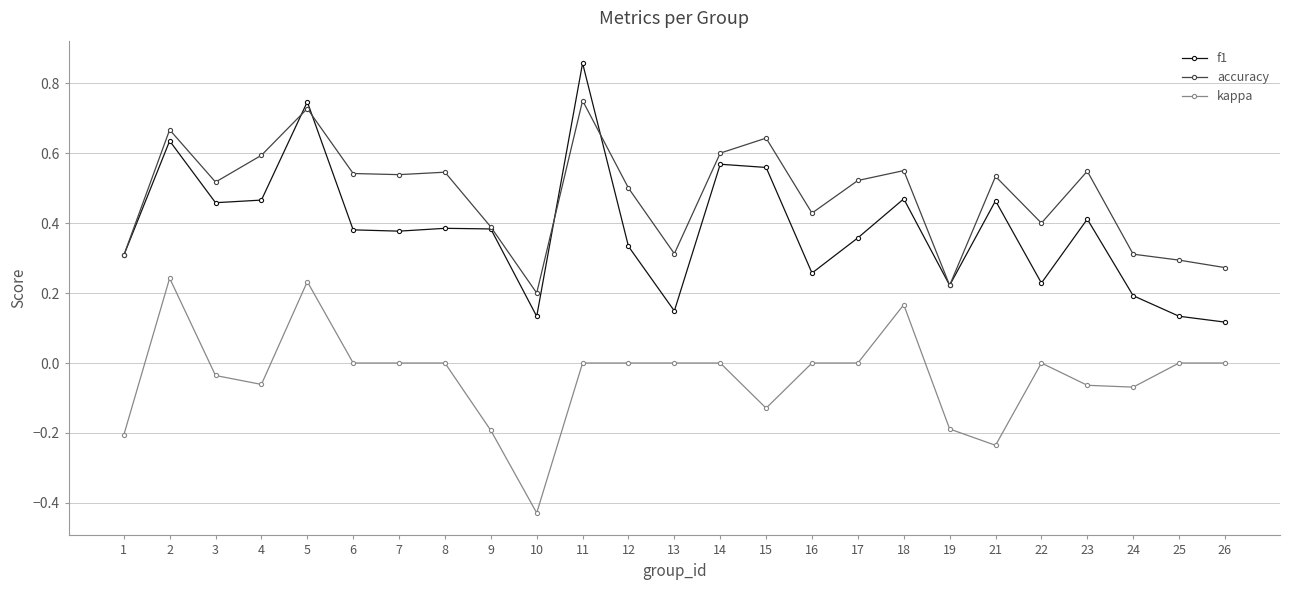

Which series has the widest spread of values?

f1